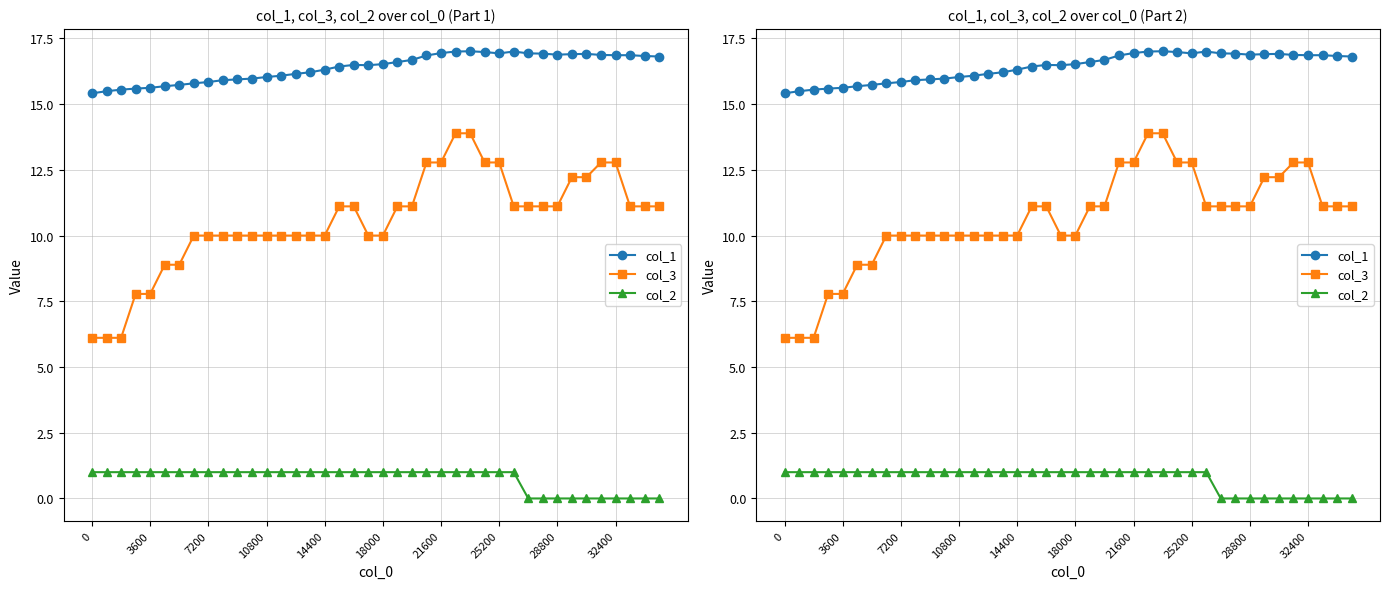

How many series are shown in this chart?

3